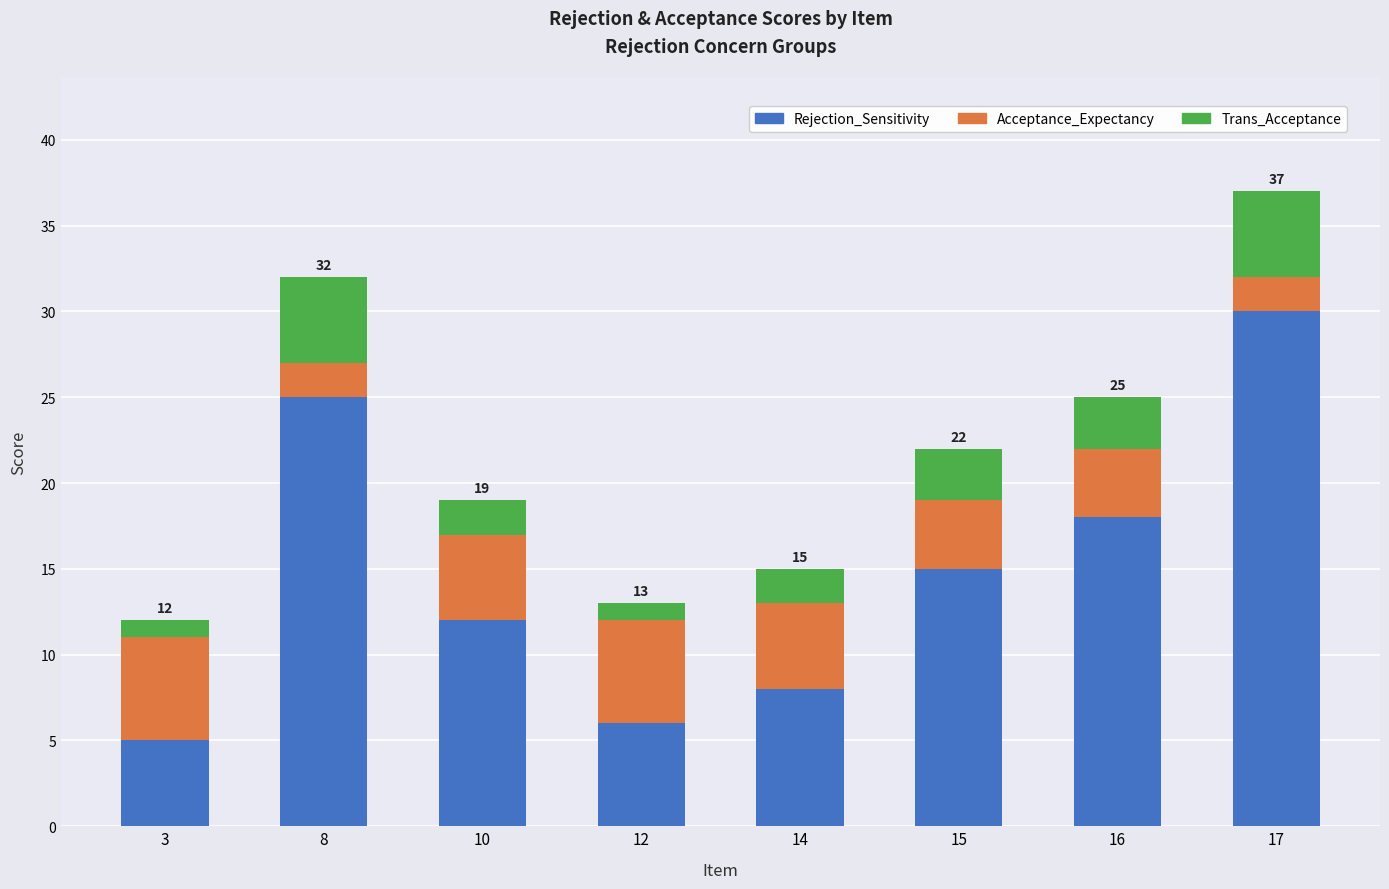

What is the lowest value of the Rejection_Sensitivity series?

5